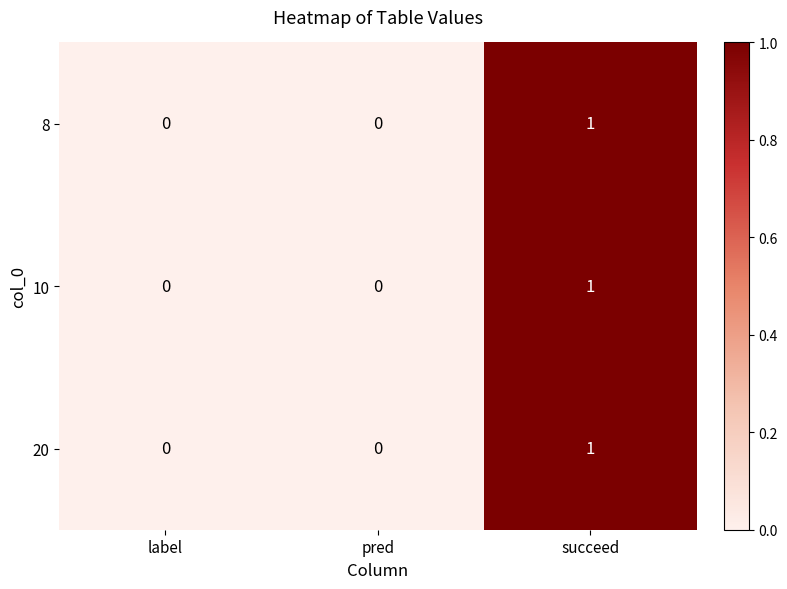

Reading left to right, extract all data points from this chart.

8: 0	0	1
10: 0	0	1
20: 0	0	1